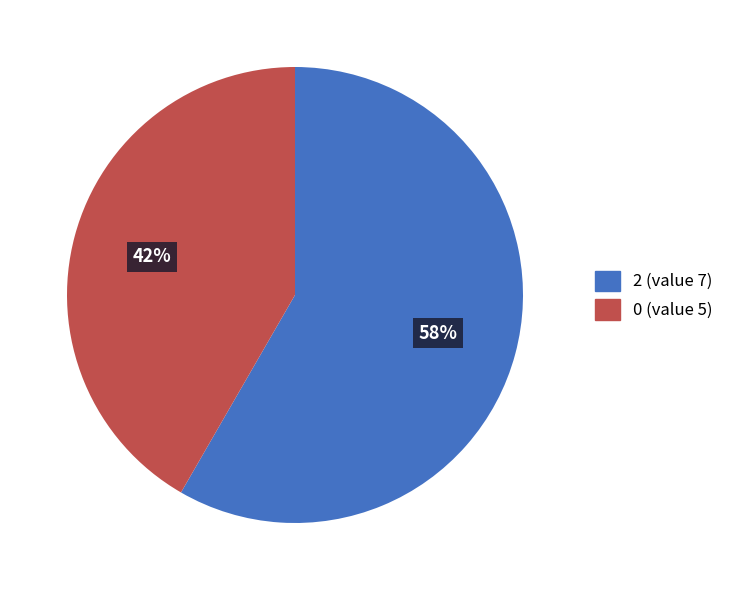

Does any single category account for the majority?

Yes